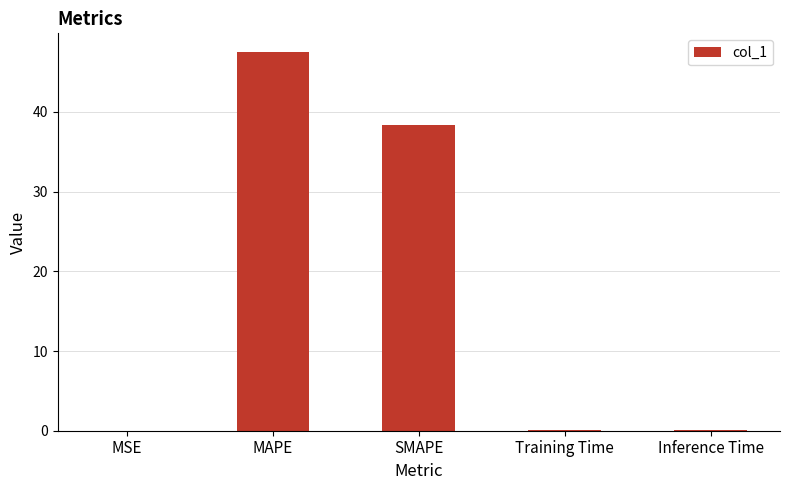

Where is the data nearest to the value 23?

SMAPE